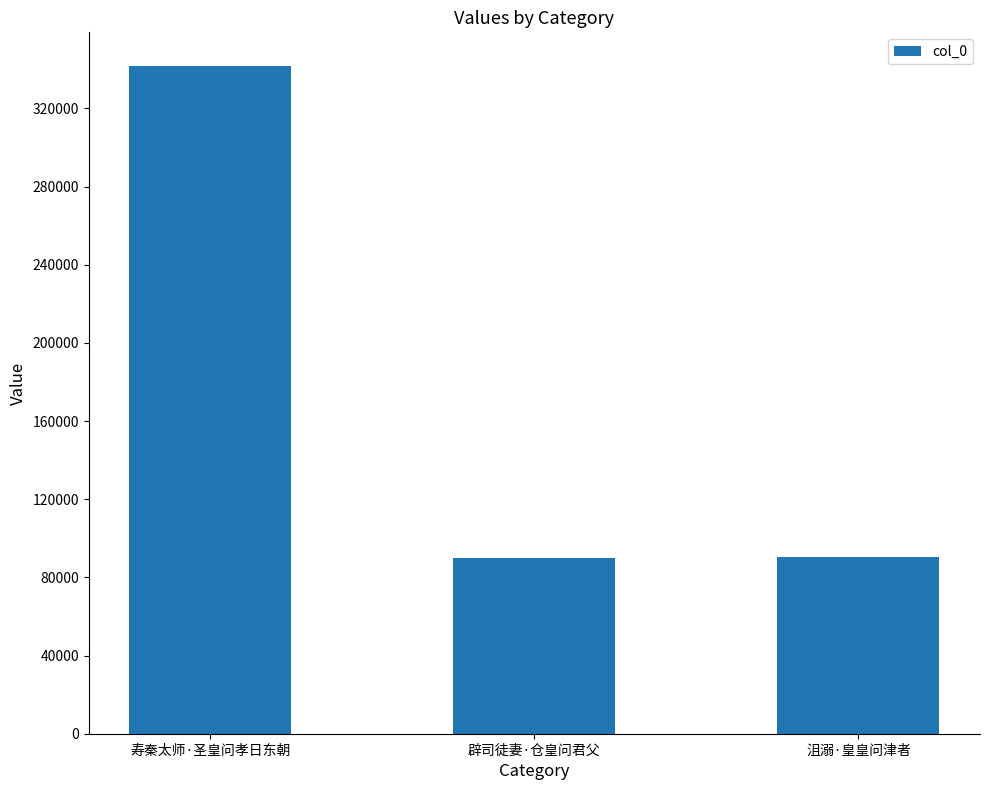

Which category has the highest value across all series?

寿秦太师·圣皇问孝日东朝